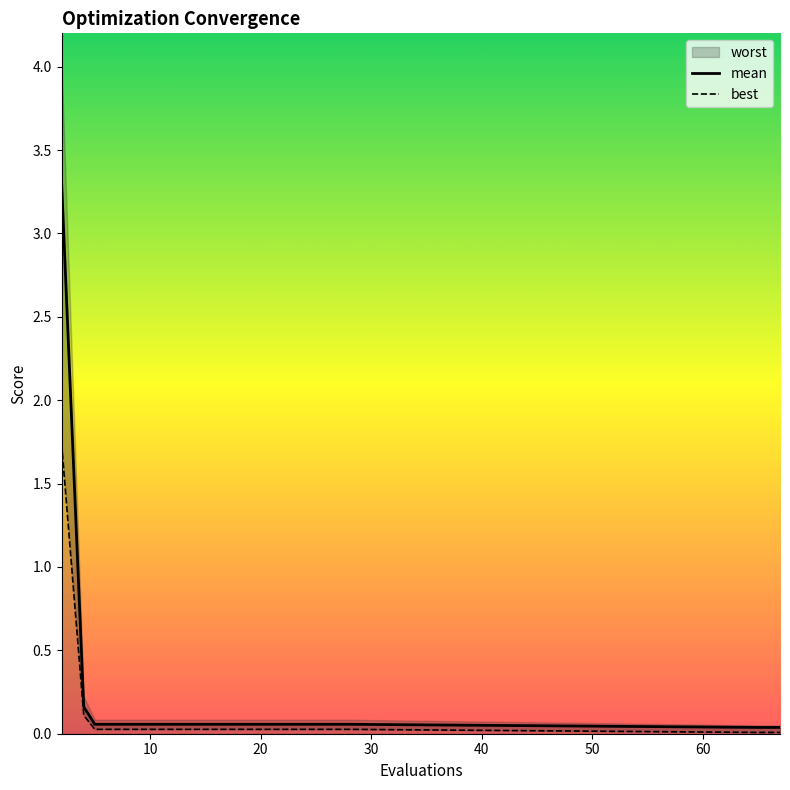

Does the chart have visible grid lines?

No